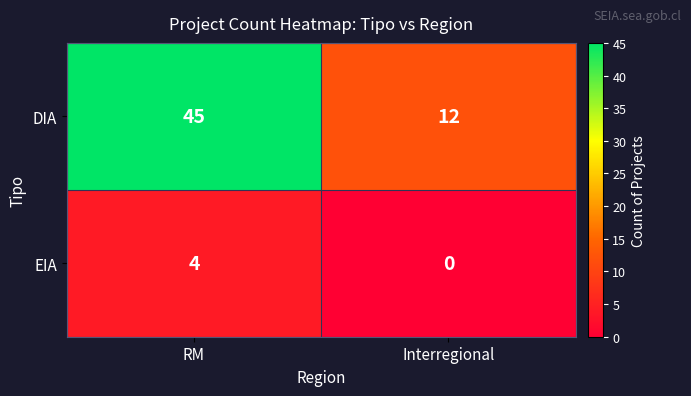

At which category does the chart reach its minimum across all series?

Interregional